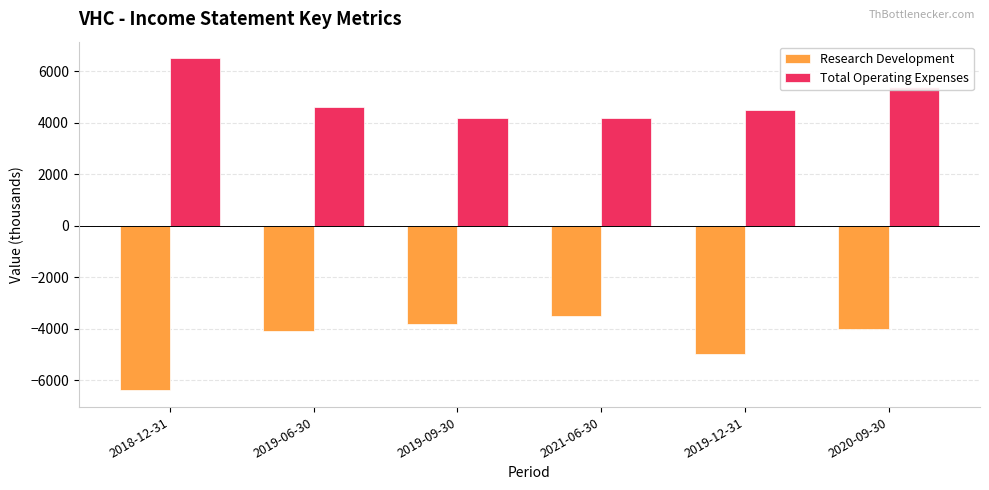

What is the difference between the Research Development values at 2019-12-31 and 2018-12-31?

1400